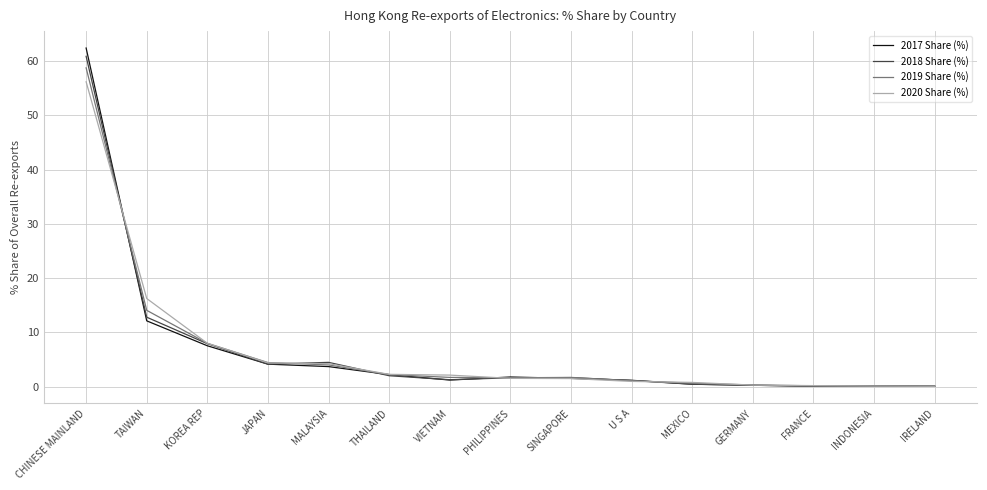

What is the total value across all series at KOREA REP?

31.5